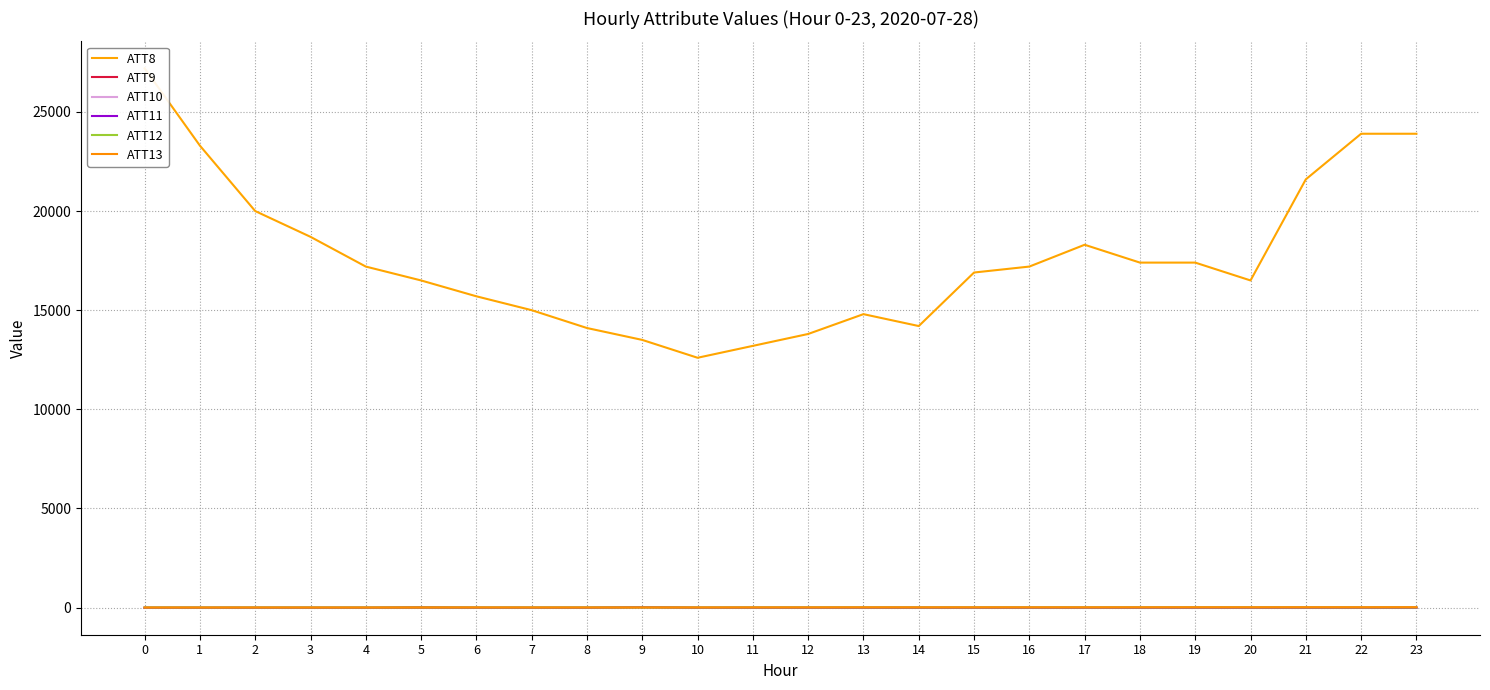

Between 0 and 23, which series saw the biggest shift?

ATT8